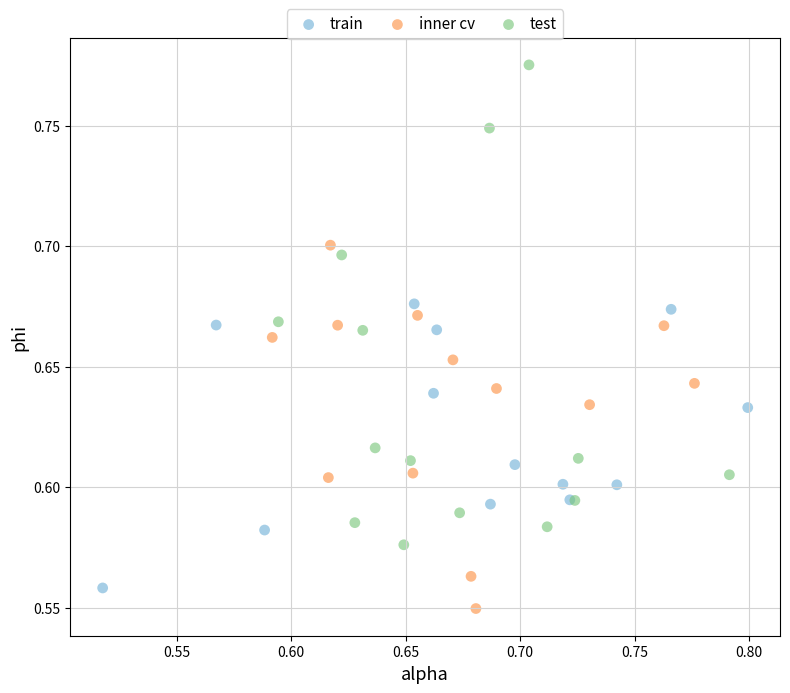

Which series has the largest Y range (max minus min)?

test